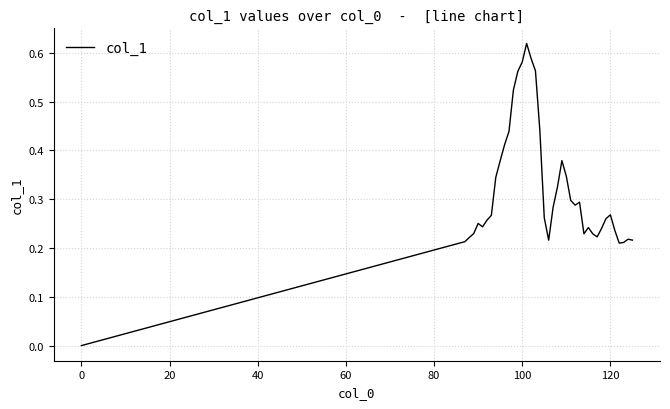

The chart shows a value of 0.5 at 120. True or false?

False